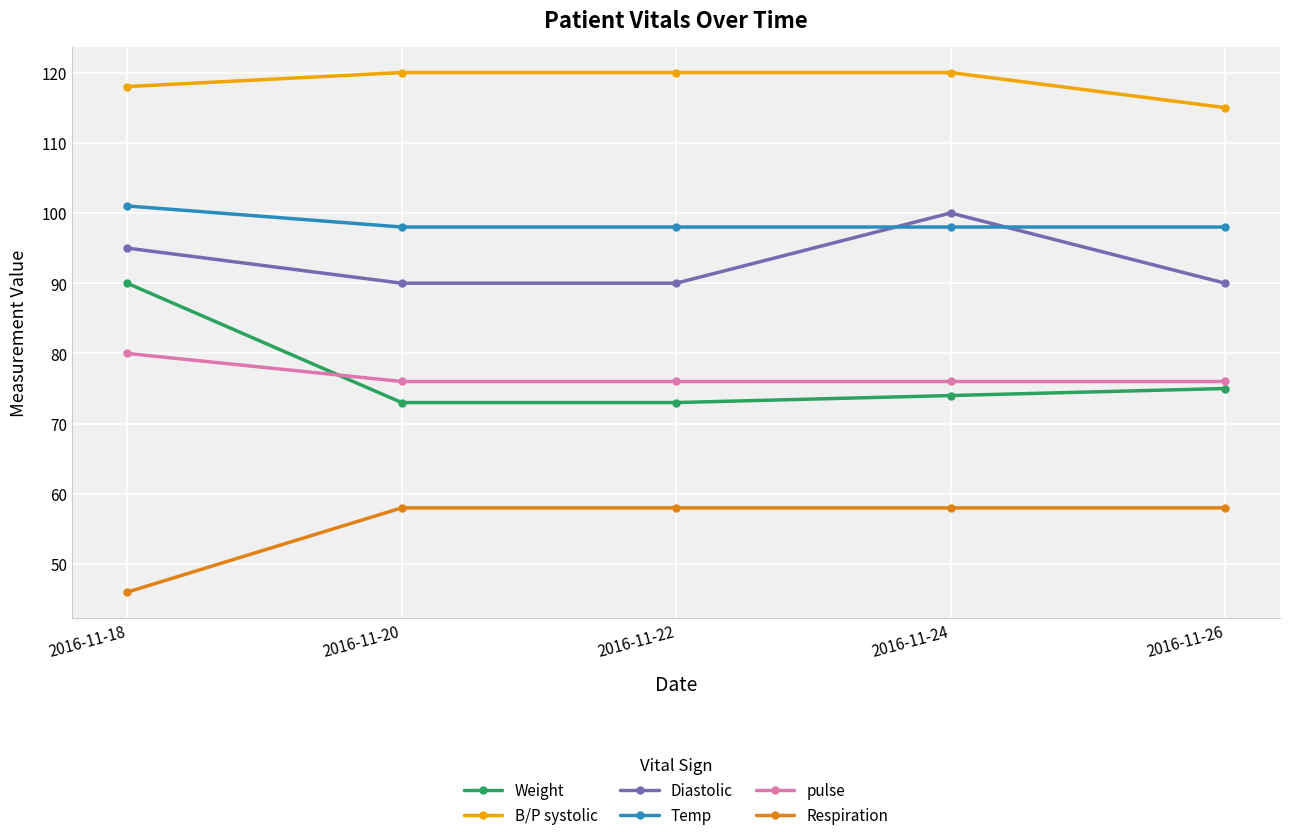

What is the value of the B/P systolic point at the 4th from the left?

120